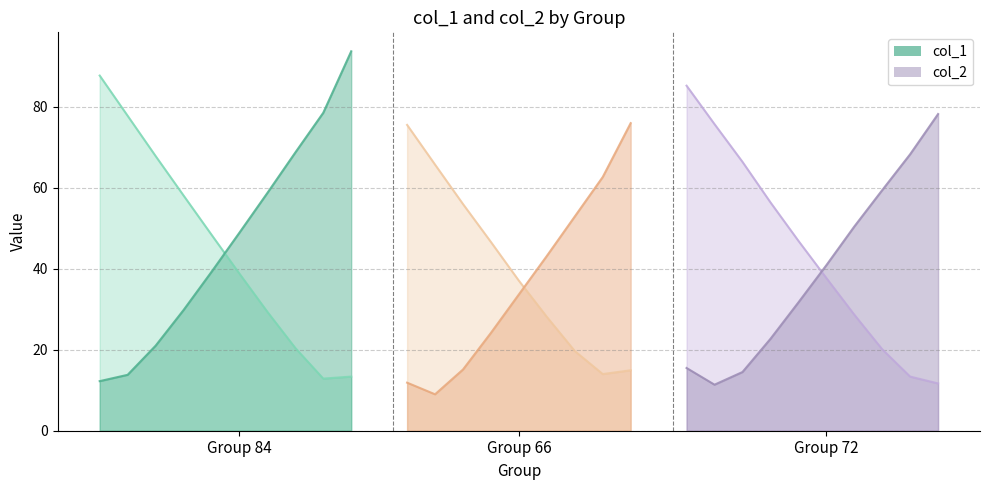

What is the sum of all col_1 values?

1186.6